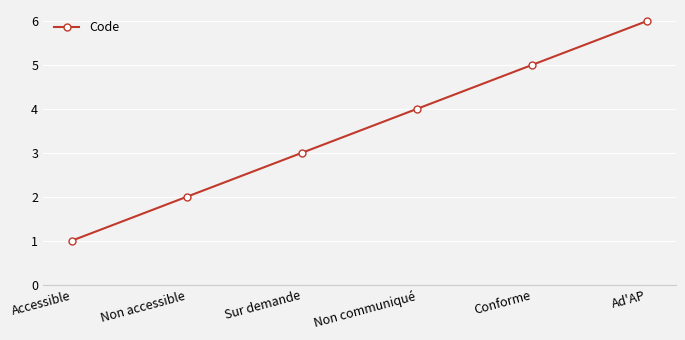

How many data points does each series have?

6